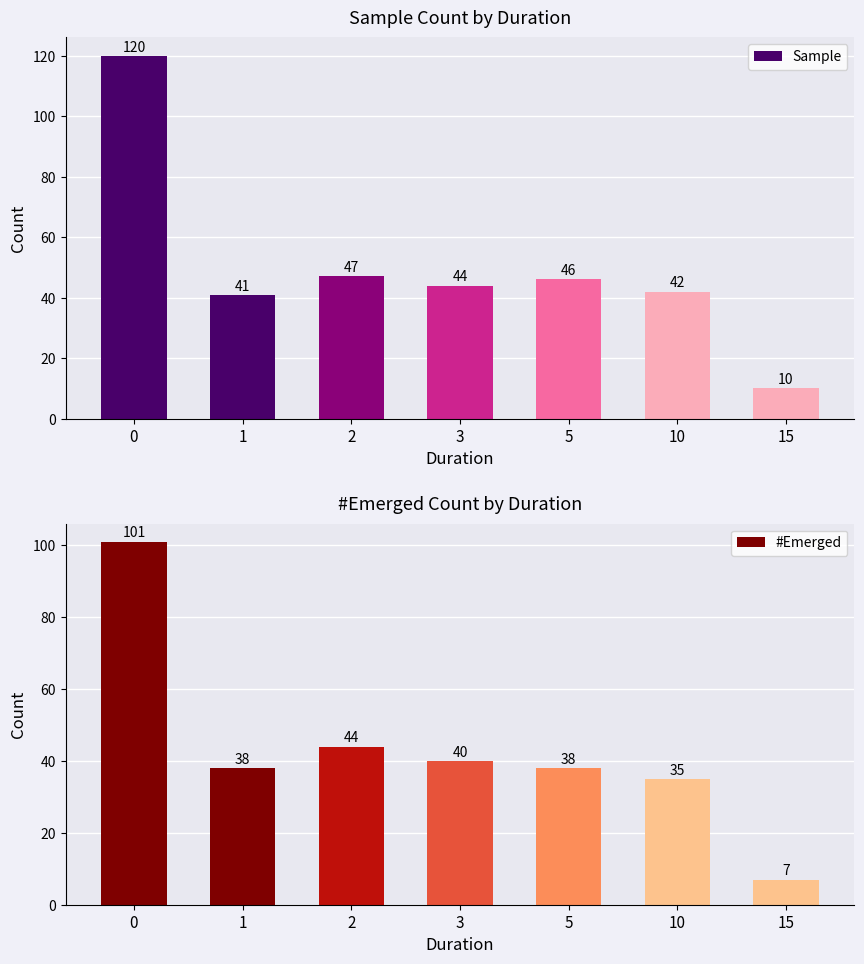

What is the value of the Sample bar at the 3rd from the left?

47